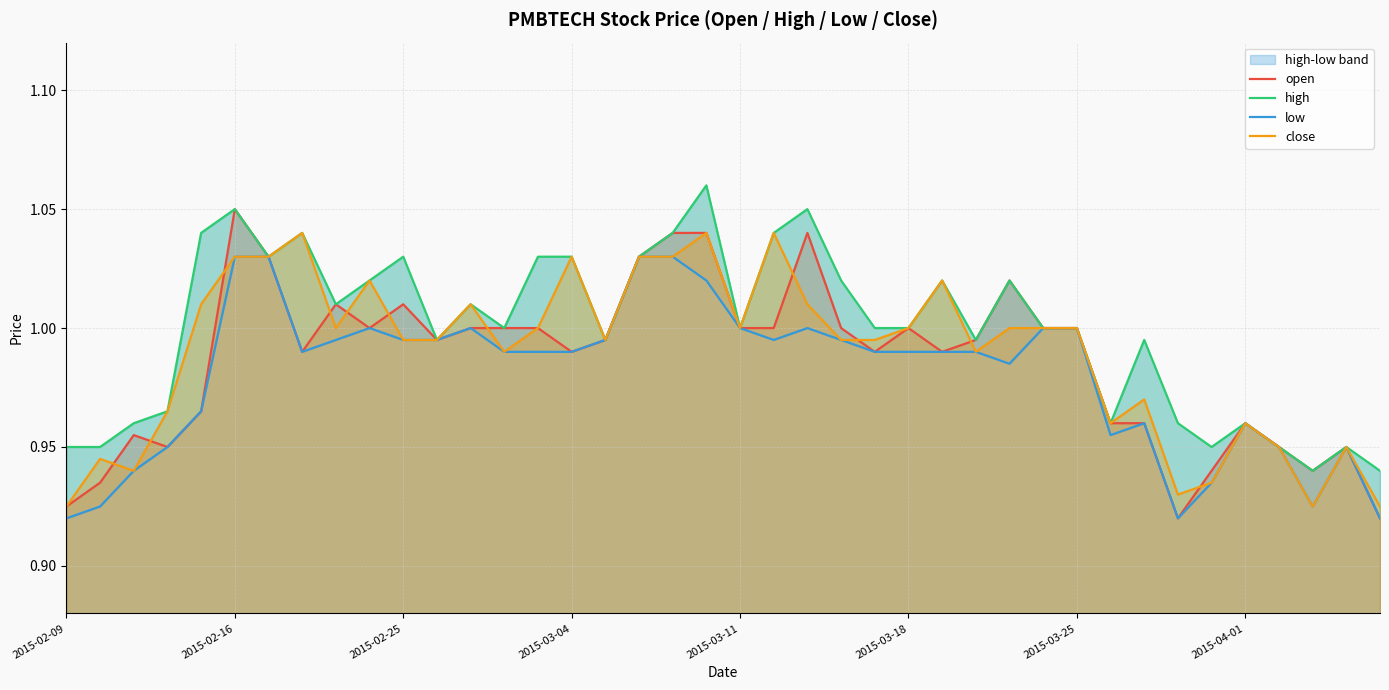

Is the value of close at 11 greater than the value of low at 2015-03-04?

Yes